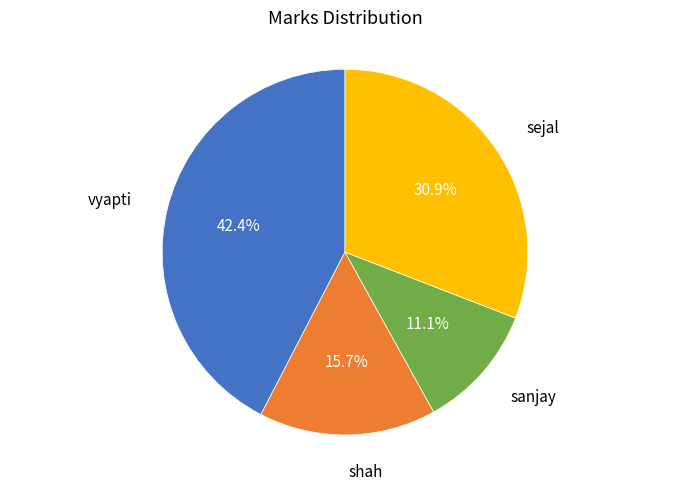

How many slices are in this pie chart?

4